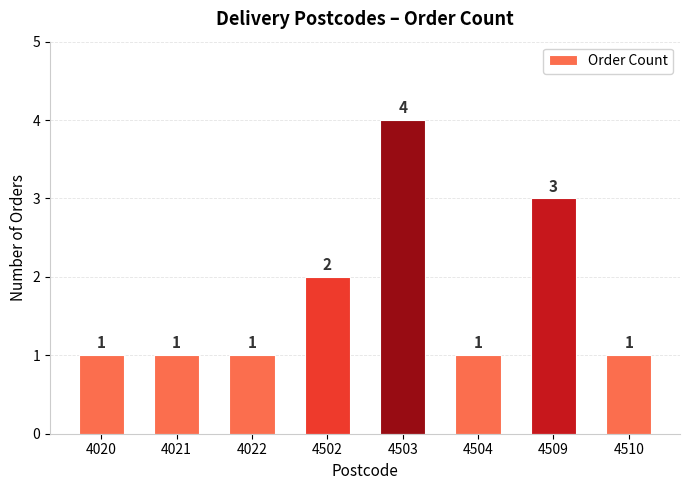

Reading left to right, extract all data points from this chart.

4020=1	4021=1	4022=1	4502=2	4503=4	4504=1	4509=3	4510=1